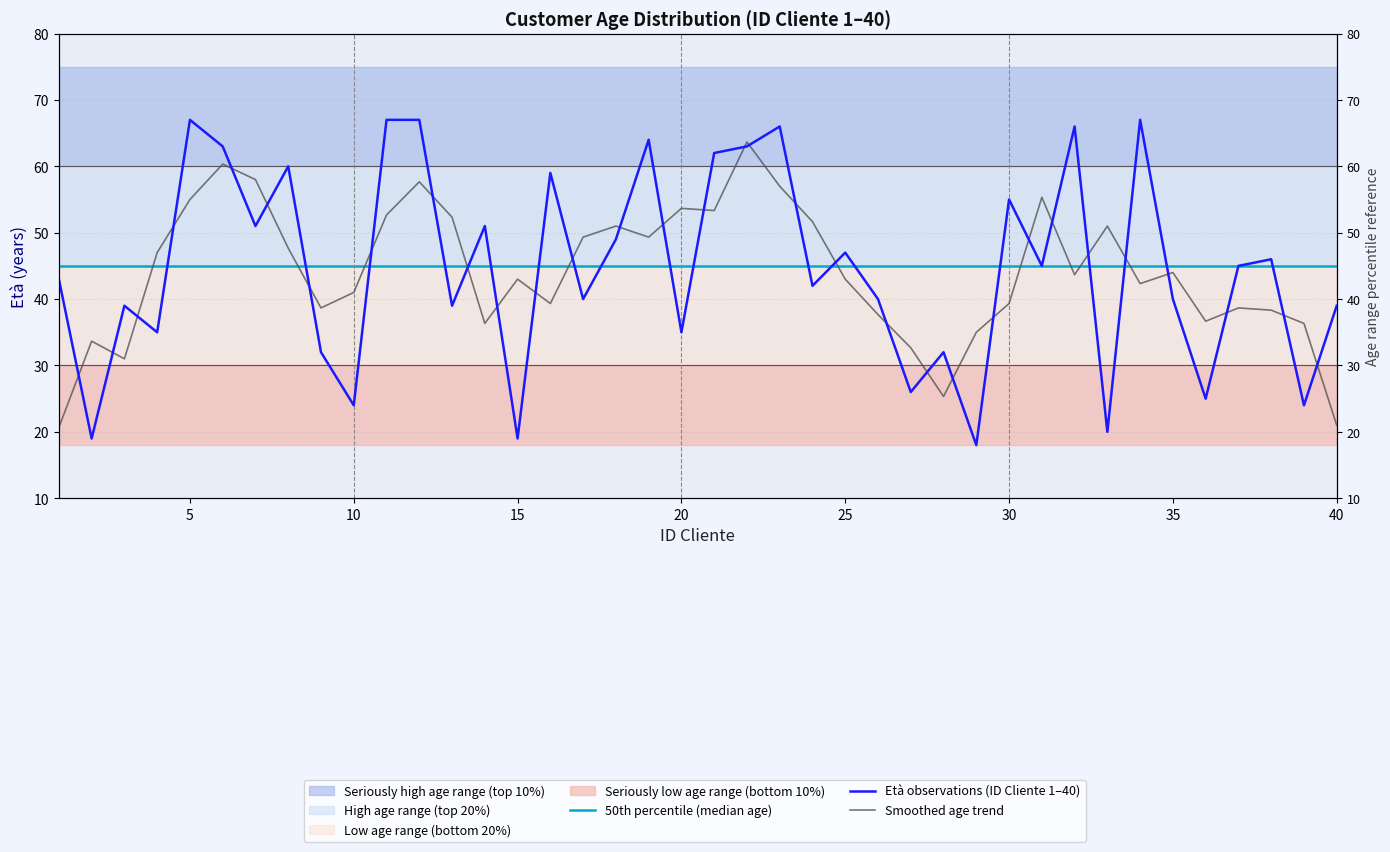

Count the number of data series in this chart.

3